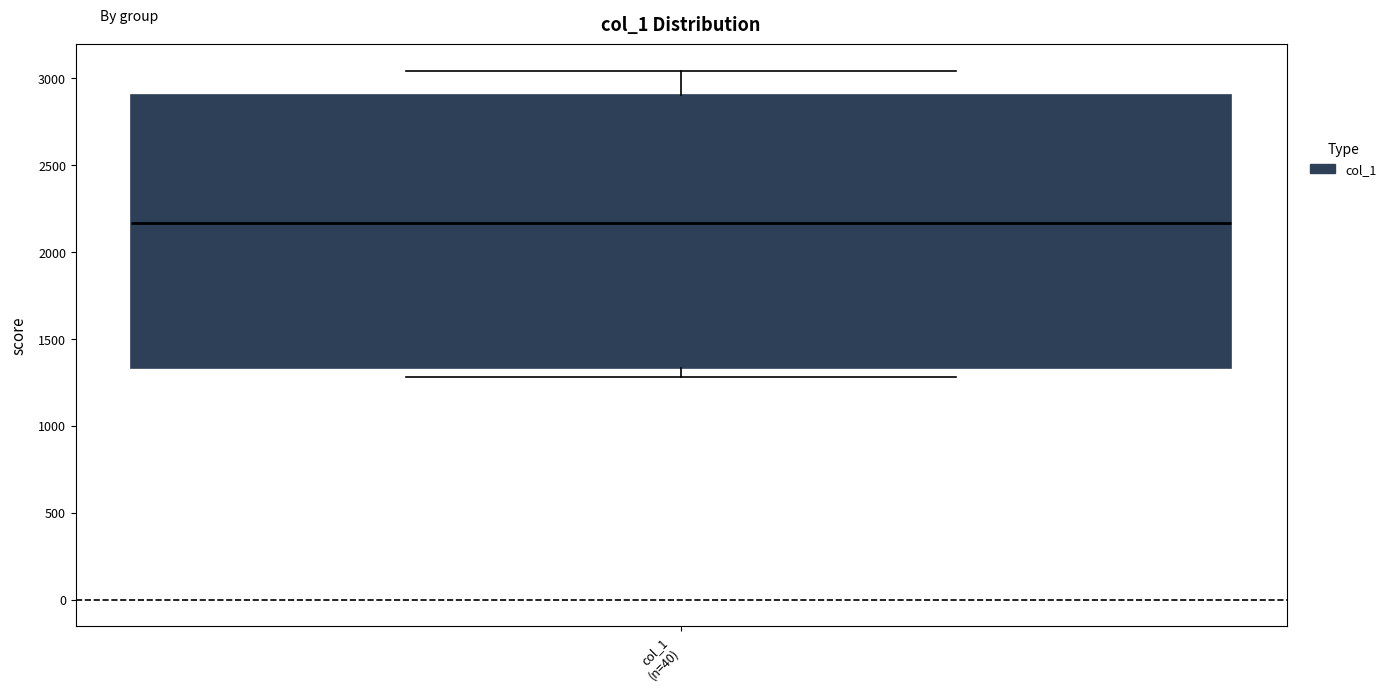

Read this box plot against the y-axis: the position of the median line, the range covered by the box, and the ends of both whiskers. The values are not printed on the chart, so give them approximately, as read against the axis.

median 2150, box 1350 to 2900, whiskers 1300 to 3050